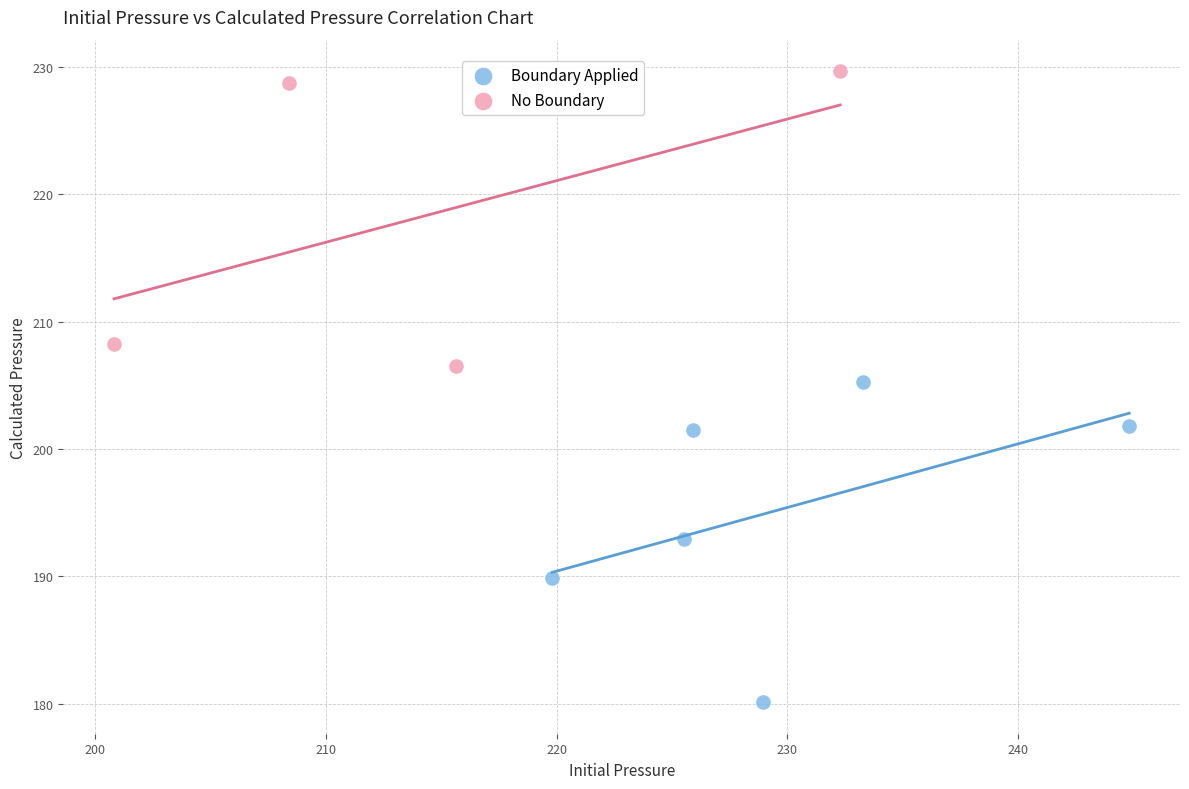

Which series reaches the minimum Y coordinate?

Boundary Applied